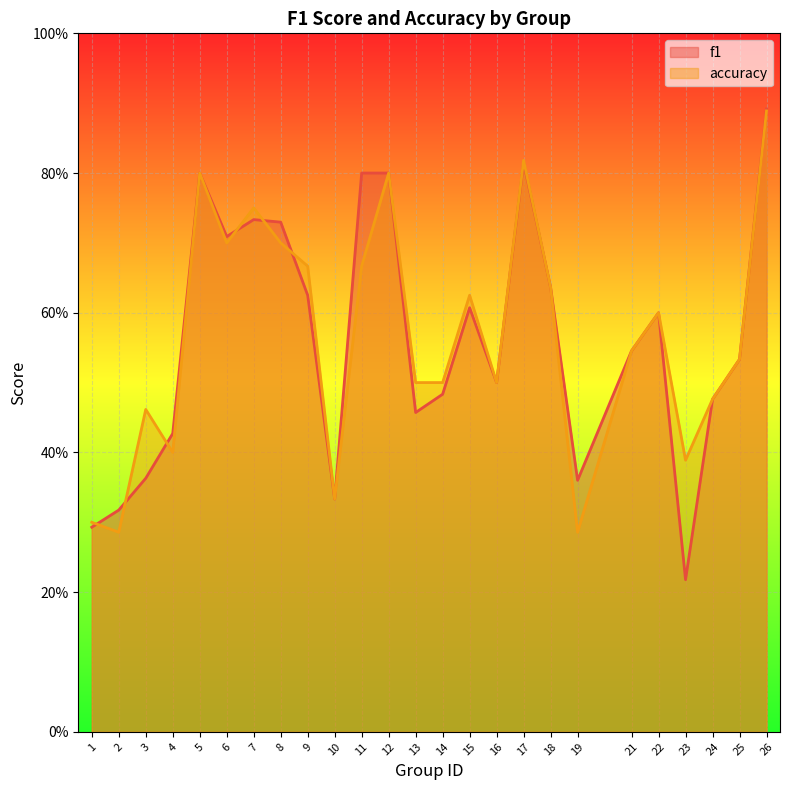

What is the value of the f1 point at the 3rd from the left?

0.4